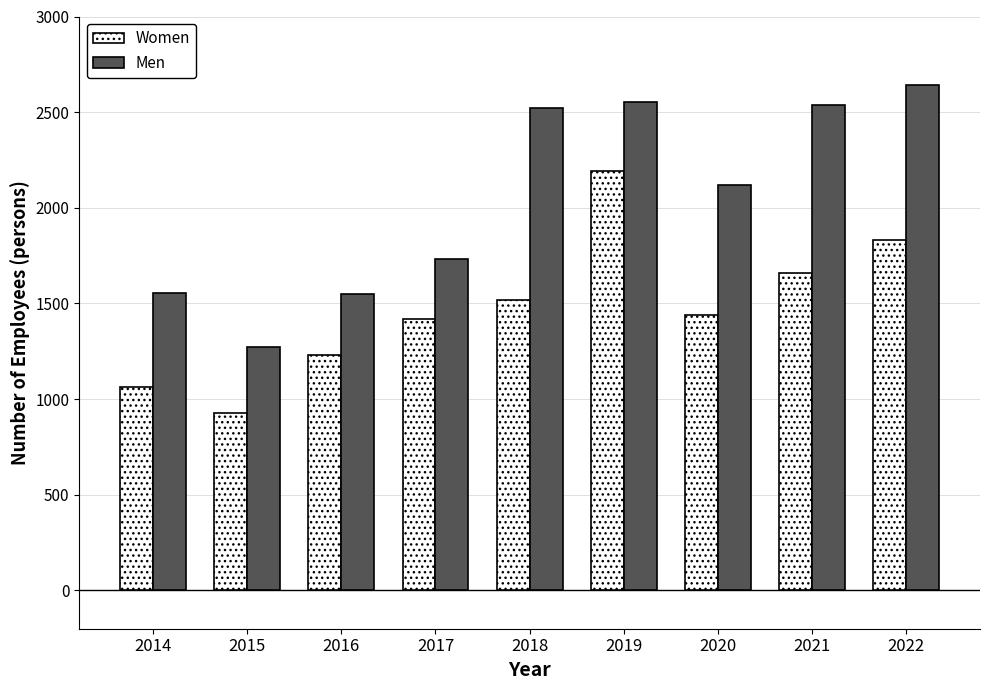

What is the maximum value shown in the chart?

2643.8